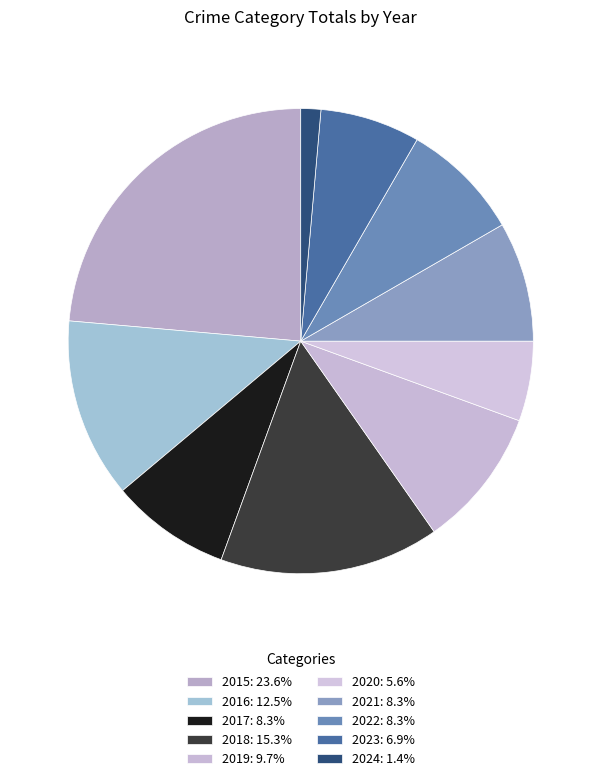

How many slices are in this pie chart?

10